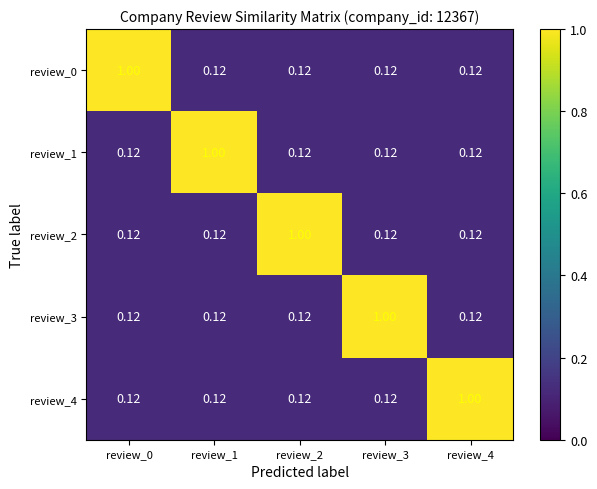

Is the value of review_0 at review_2 greater than the value of review_1 at review_1?

No